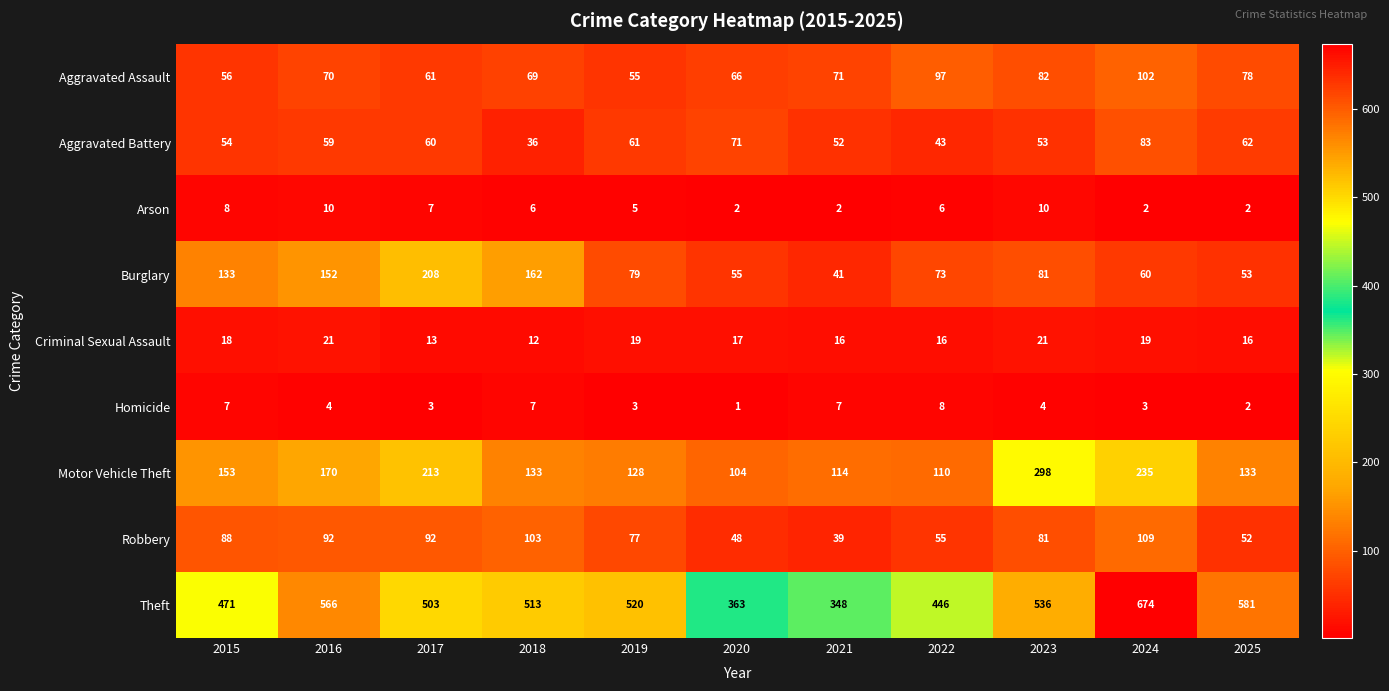

Rank the series at 2021 from lowest to highest value.

Arson, Homicide, Criminal Sexual Assault, Robbery, Burglary, Aggravated Battery, Aggravated Assault, Motor Vehicle Theft, Theft